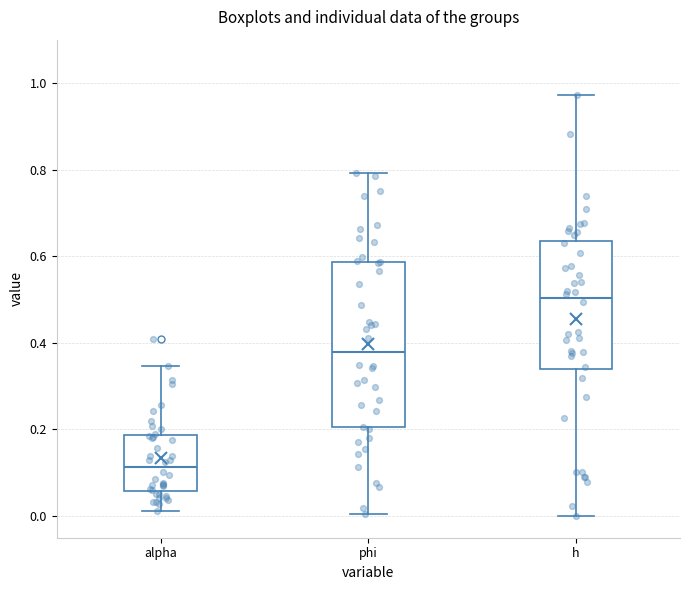

Reading left to right, read every box against the y-axis: the position of its median line, the range the box covers, and the ends of its whiskers. The values are not printed on the chart, so give them approximately, as read against the axis.

alpha: median 0.12, box 0.06 to 0.18, whiskers 0.02 to 0.34
phi: median 0.38, box 0.20 to 0.58, whiskers 0.00 to 0.80
h: median 0.50, box 0.34 to 0.64, whiskers 0.00 to 0.98